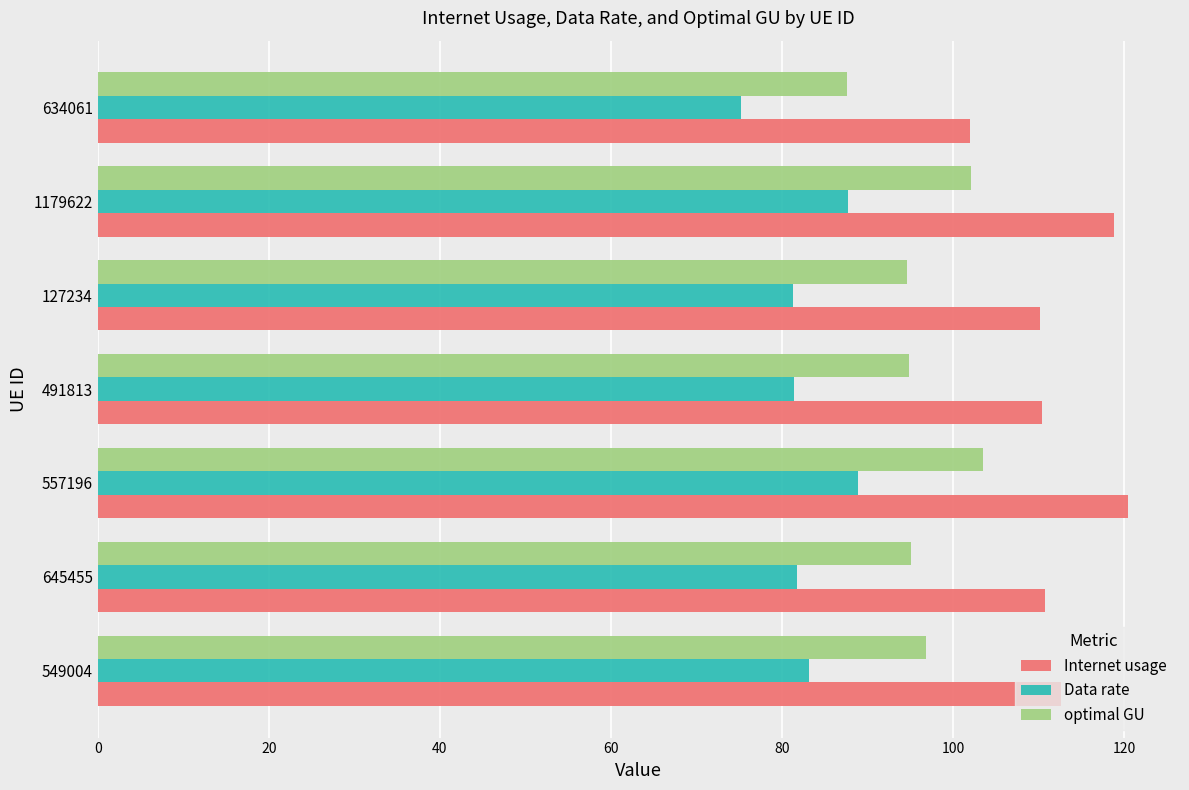

Is it true that Data rate equals 81.3 at 127234?

True